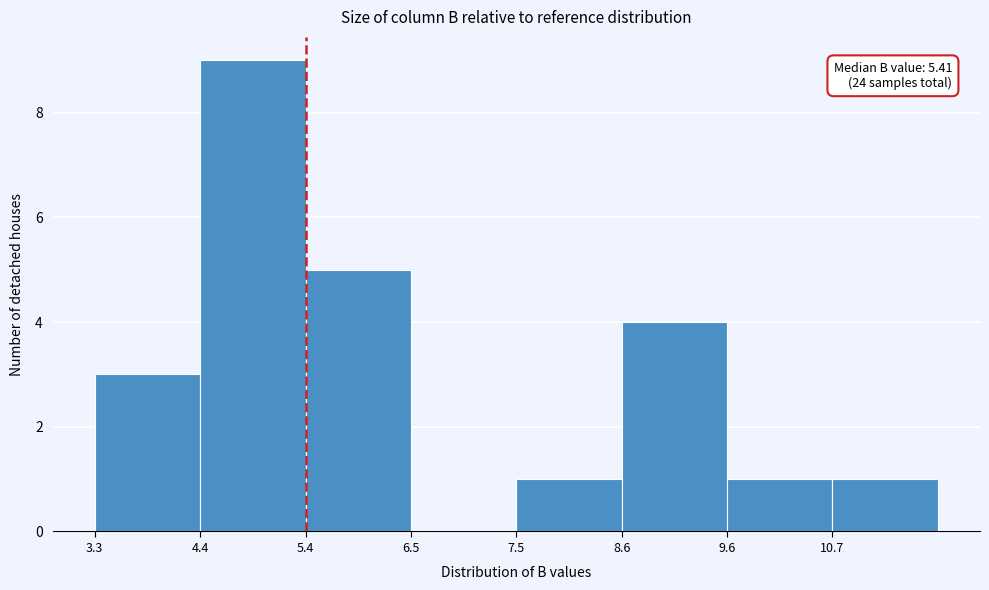

Over which range of the x-axis is the bar tallest?

4.4 to 5.4